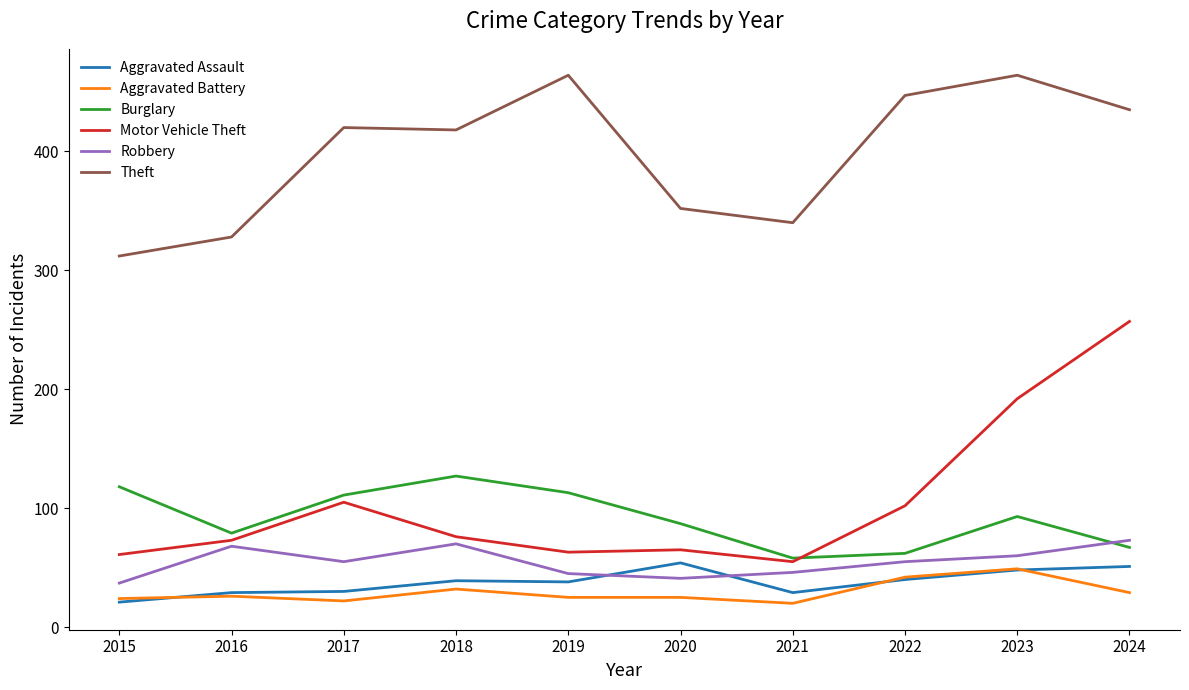

How many times do Burglary and Robbery cross each other?

1